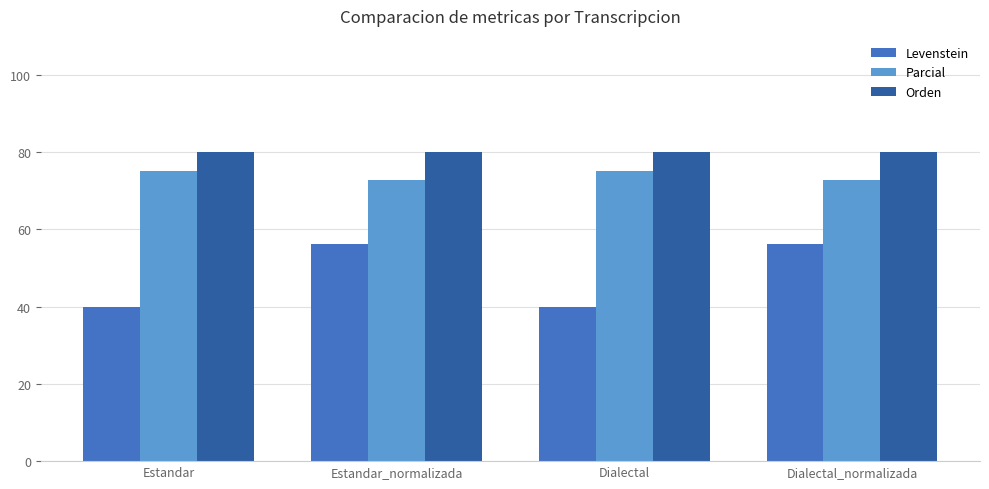

What are all the series names shown in the legend?

Levenstein, Parcial, Orden